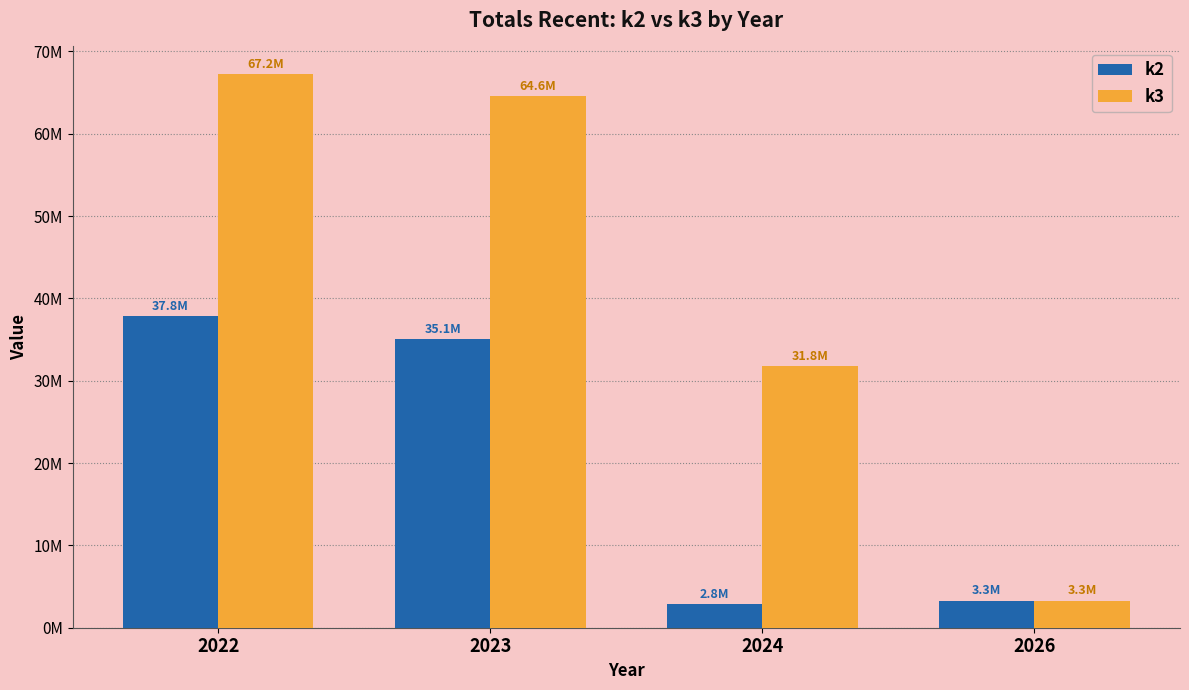

Which series has the widest spread of values?

k3